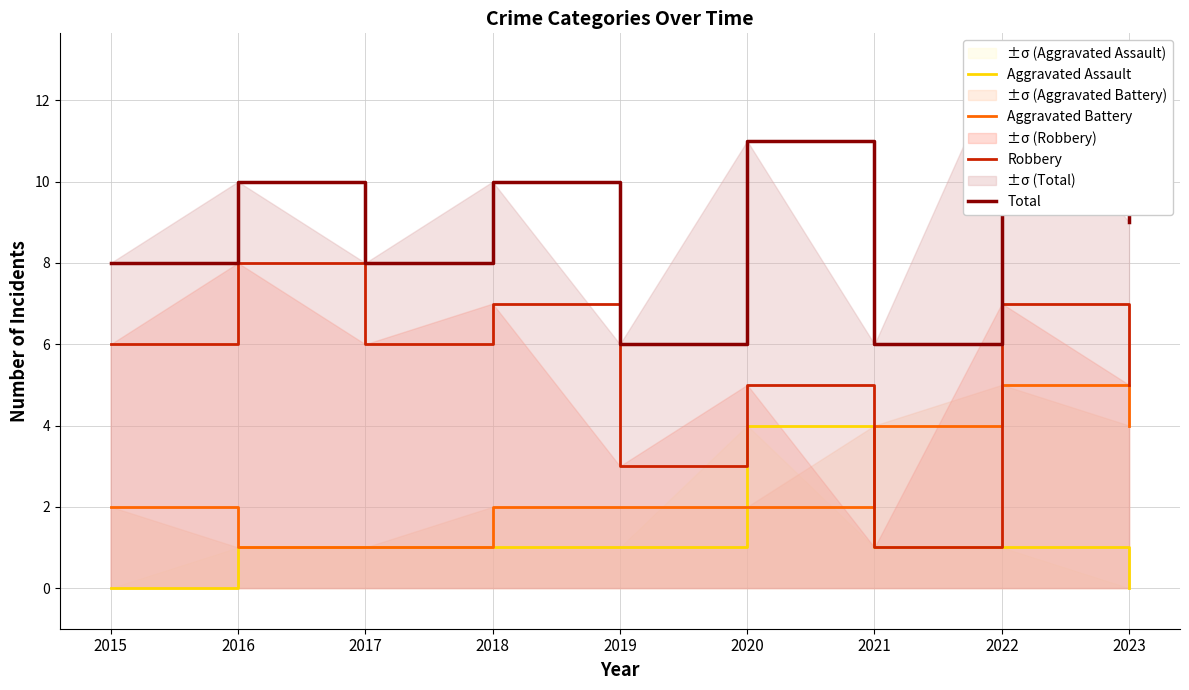

Rank the series by their maximum value, from lowest to highest.

Aggravated Assault, Aggravated Battery, Robbery, Total